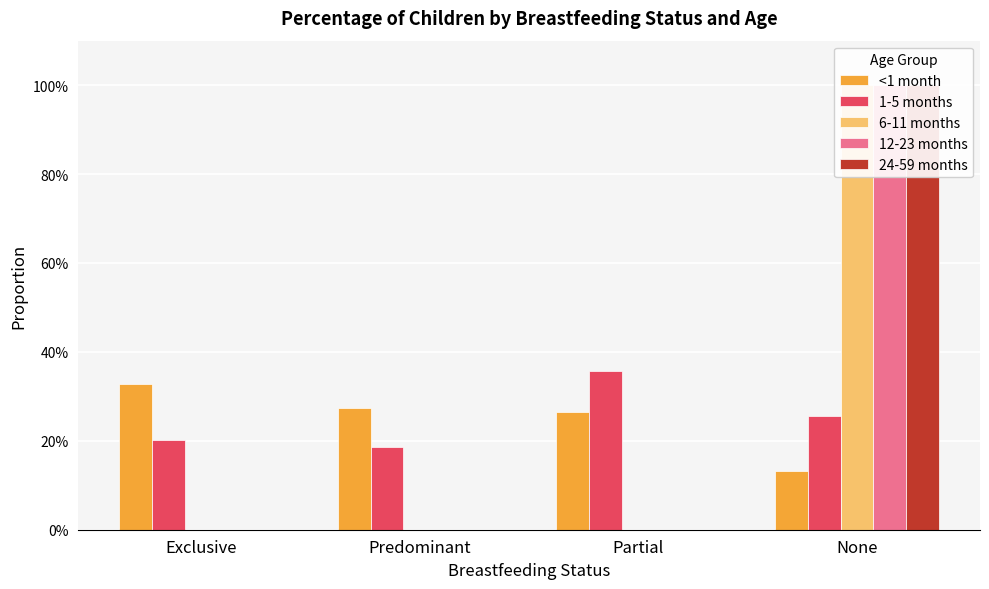

Reading left to right, what are all the values shown in this chart?

<1 month: 0.3	0.3	0.3	0.1
1-5 months: 0.2	0.2	0.4	0.3
6-11 months: 0.0	0.0	0.0	1.0
12-23 months: 0.0	0.0	0.0	1.0
24-59 months: 0.0	0.0	0.0	1.0